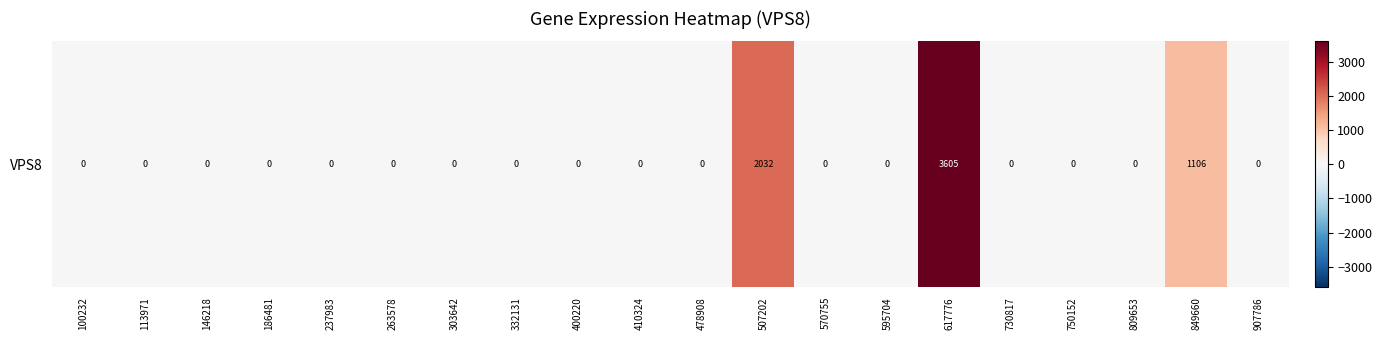

What is the difference between the maximum and minimum values?

3605